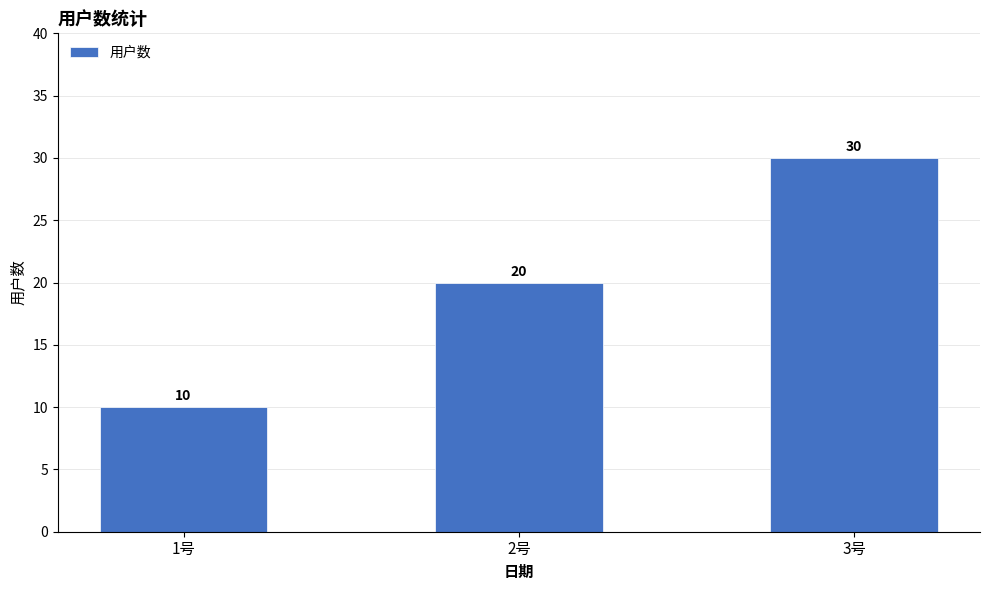

Which label corresponds to the smallest value in the chart?

1号